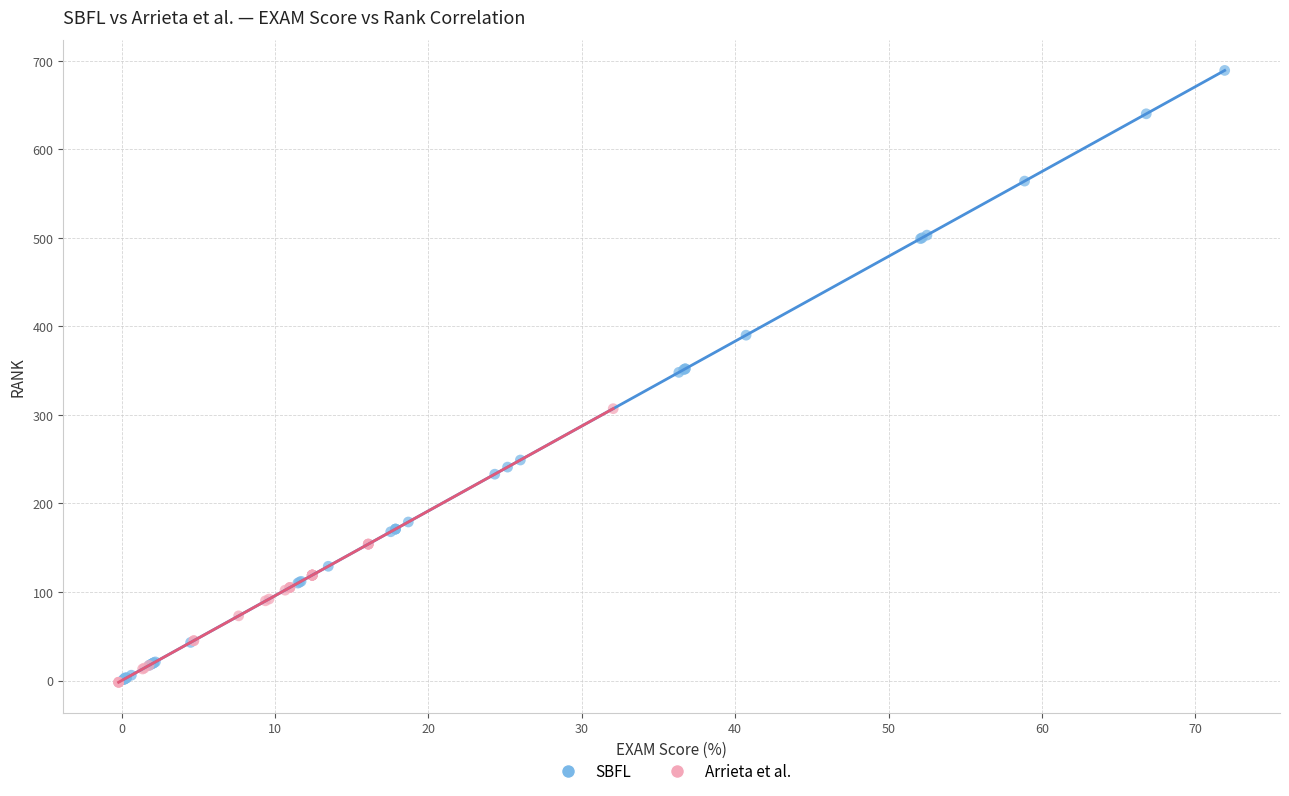

What are all the series names shown in the legend?

SBFL, Arrieta et al.